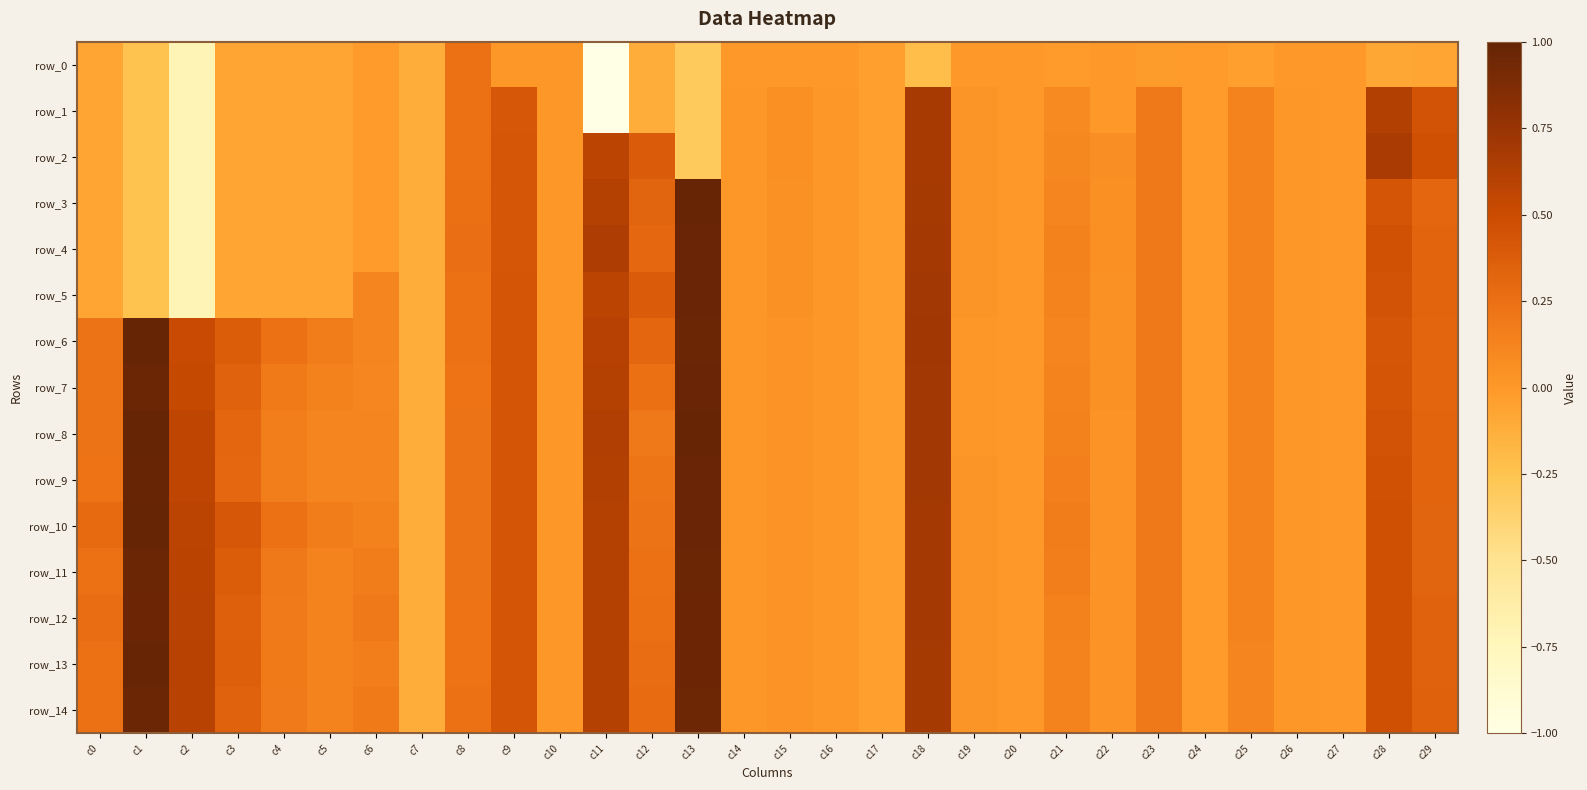

Which series has the widest spread of values?

row_1